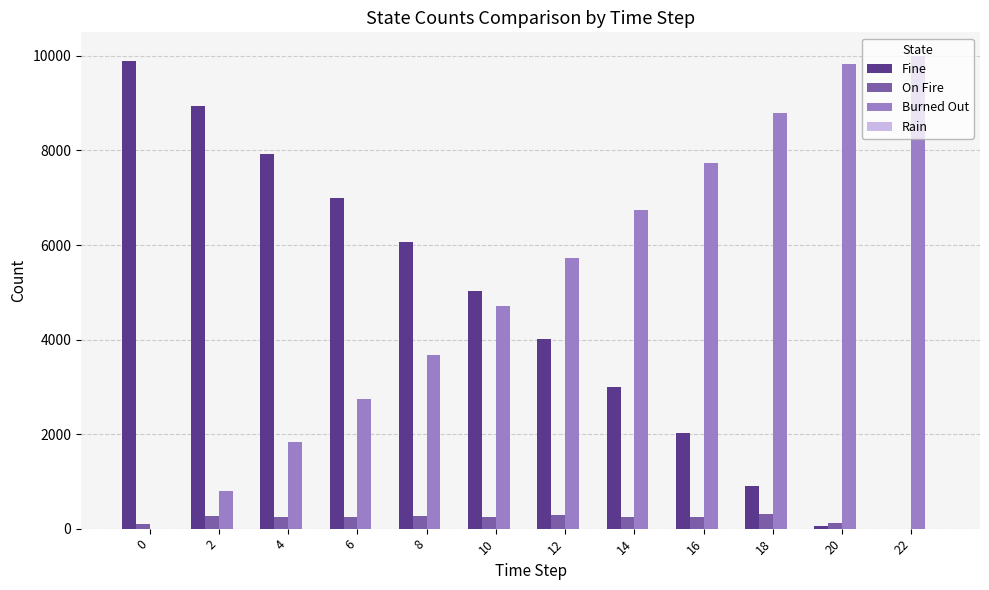

What is the greatest value displayed?

10000